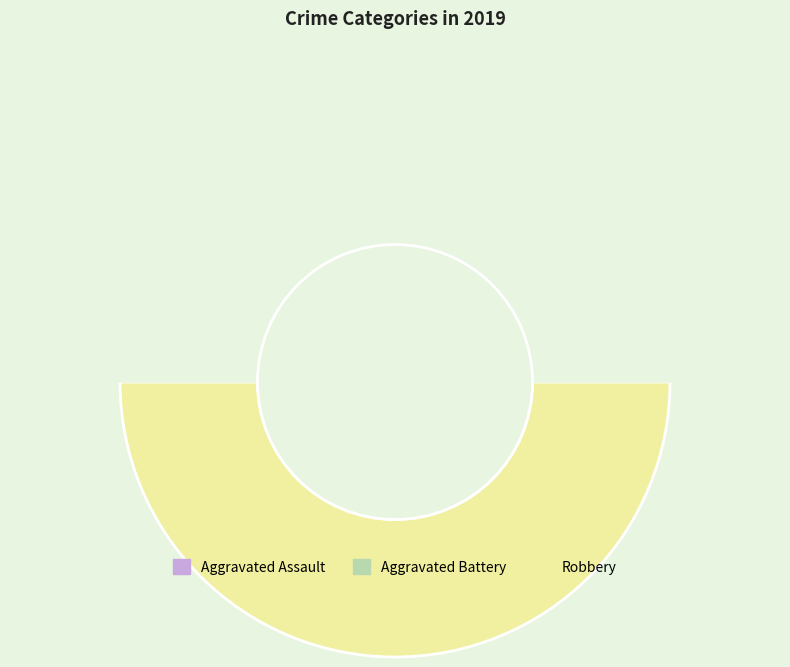

To the nearest percent, what is the average slice percentage?

33%